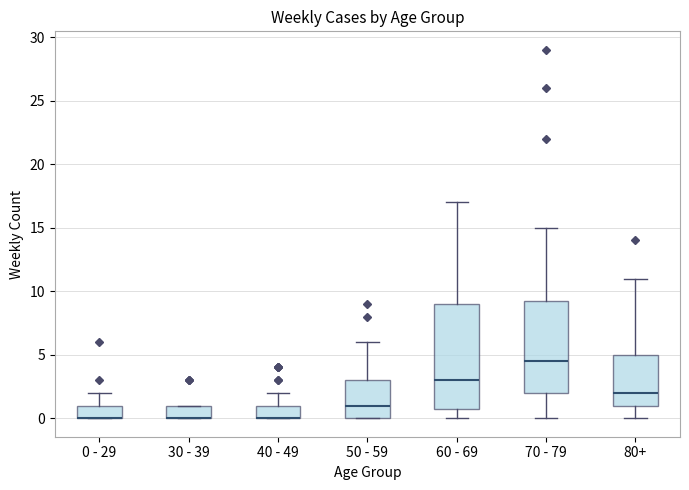

Reading left to right, transcribe this box plot: for each box, give where its median line is, the range the box spans, and where its two whiskers end, as read against the y-axis. The values are not printed on the chart, so give them approximately, as read against the axis.

0 - 29: median 0.0 (drawn on the box's lower edge), box 0.0 to 1.0, whiskers 0.0 to 2.0
30 - 39: median 0.0 (drawn on the box's lower edge), box 0.0 to 1.0, whiskers 0.0 to 1.0
40 - 49: median 0.0 (drawn on the box's lower edge), box 0.0 to 1.0, whiskers 0.0 to 2.0
50 - 59: median 1.0, box 0.0 to 3.0, whiskers 0.0 to 6.0
60 - 69: median 3.0, box 1.0 to 9.0, whiskers 0.0 to 17.0
70 - 79: median 4.5, box 2.0 to 9.5, whiskers 0.0 to 15.0
80+: median 2.0, box 1.0 to 5.0, whiskers 0.0 to 11.0